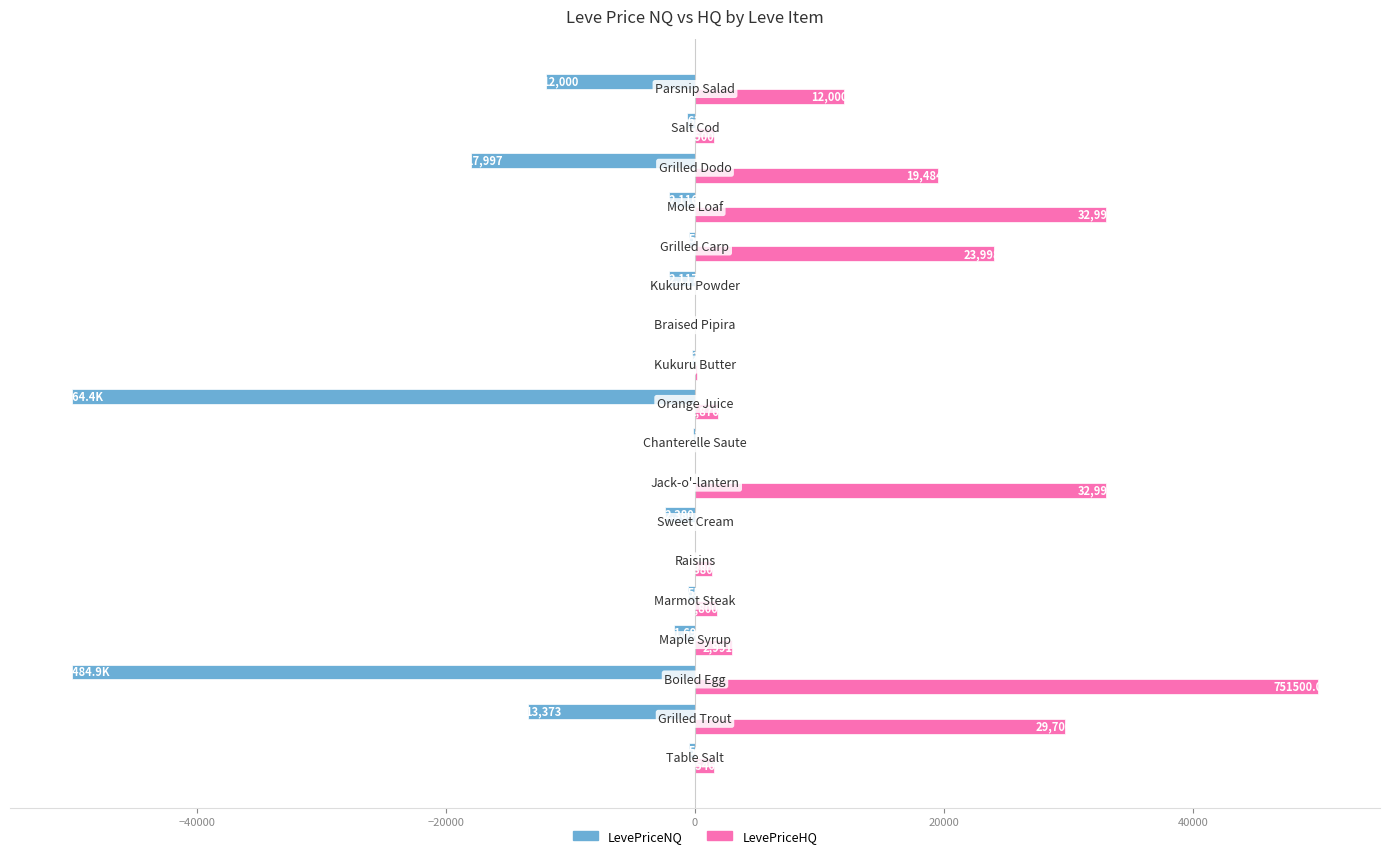

Which series has the largest total across all categories?

LevePriceHQ